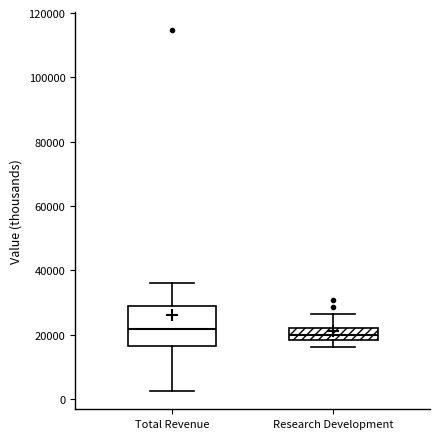

Where is the lower edge of the box for Research Development on the y-axis? The values are not printed on the chart, so give them approximately, as read against the axis.

18000